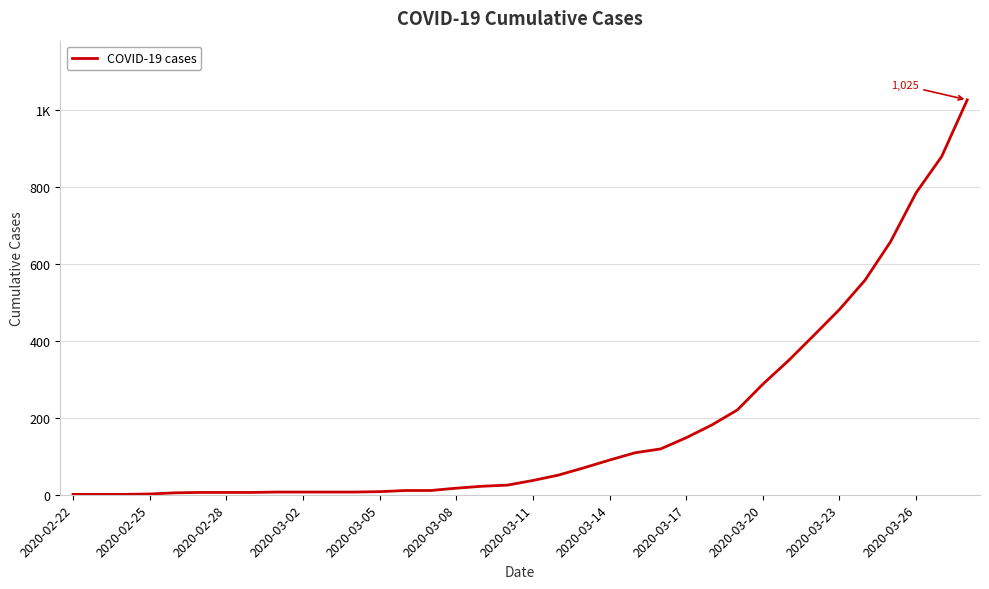

Does the chart have visible grid lines?

Yes